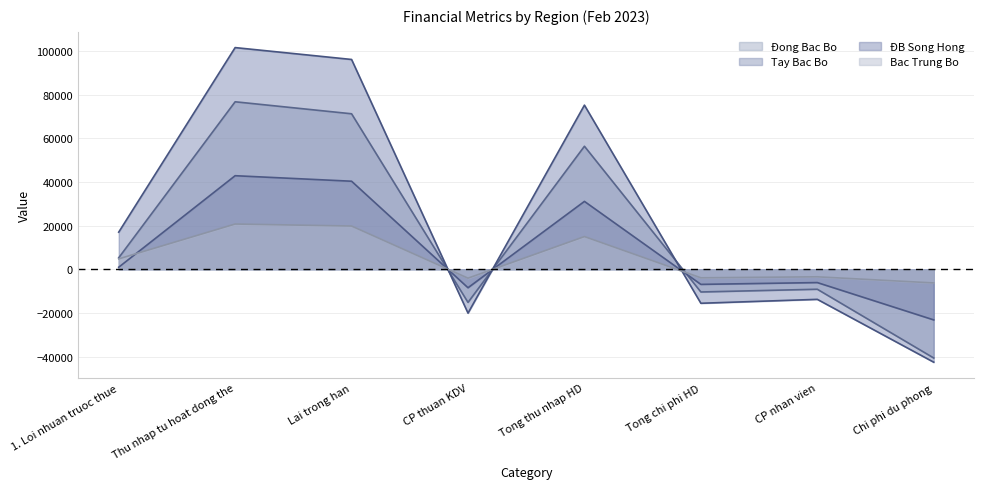

What is the total value across all series at Tong thu nhap HD?

177522.2